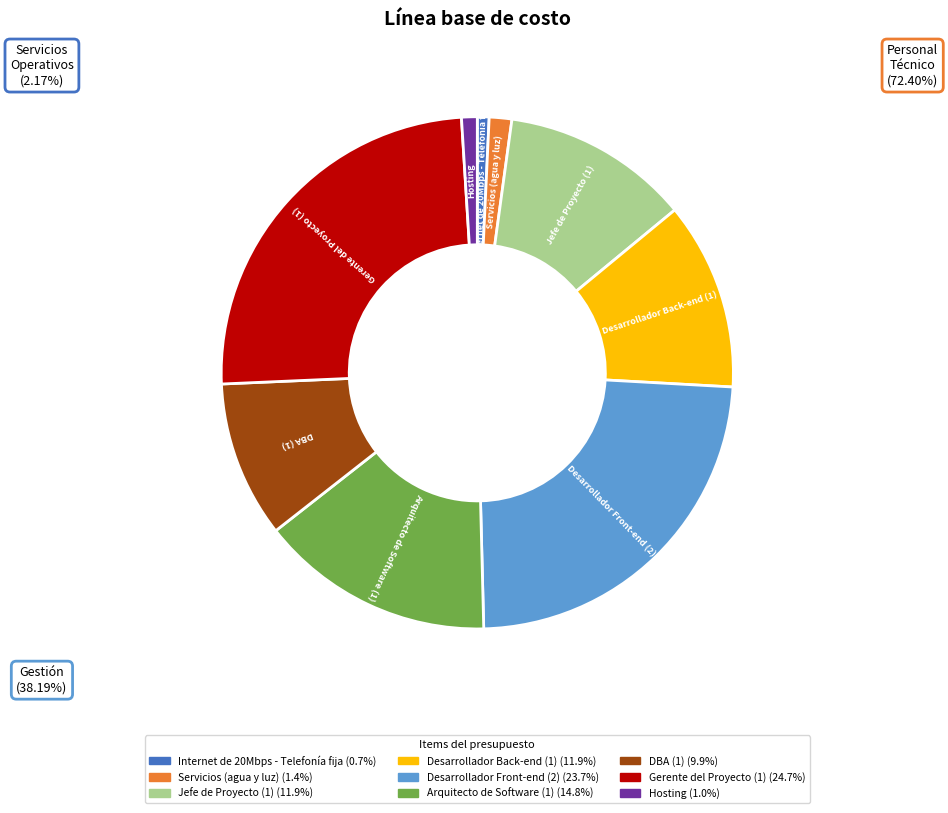

True or false: Arquitecto de Software (1) accounts for 25% of the total.

False